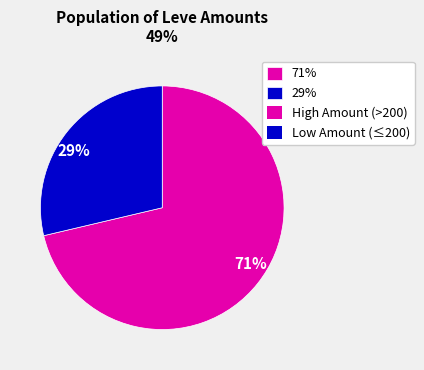

Which category has the smallest portion of the pie?

29%